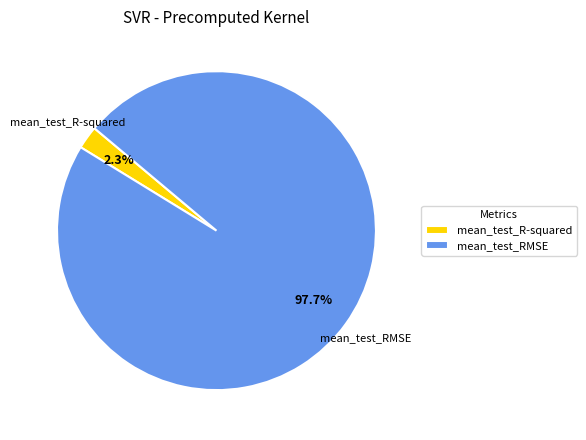

How many slices are in this pie chart?

2